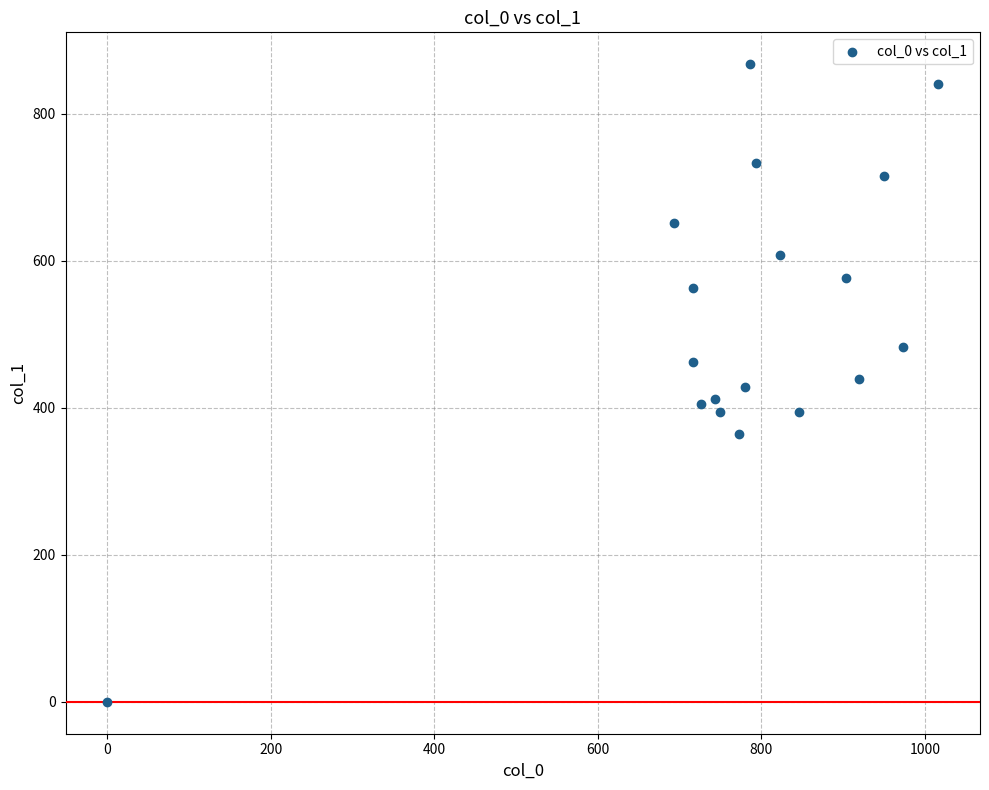

What is the range of Y values (max minus min)?

867.4